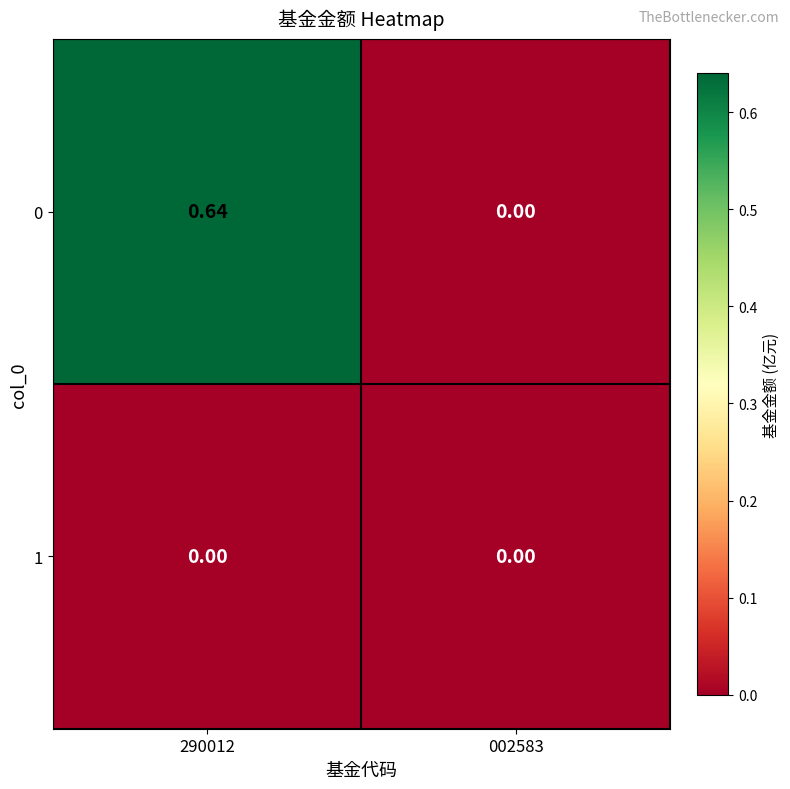

Rank the series at 290012 from lowest to highest value.

1, 0